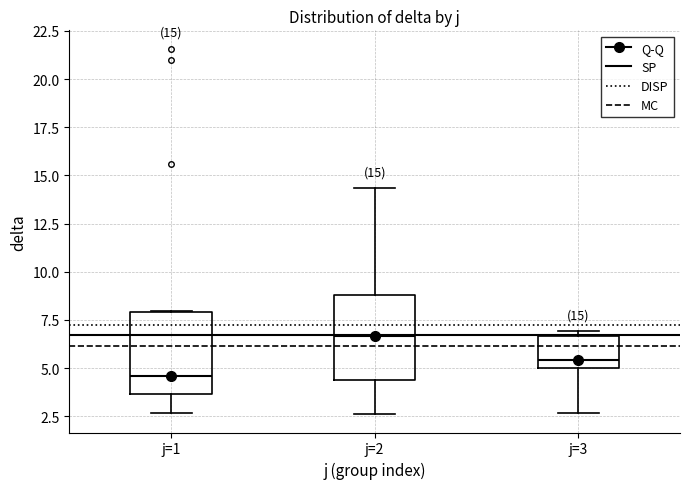

Which box has the lowest median line?

j=1